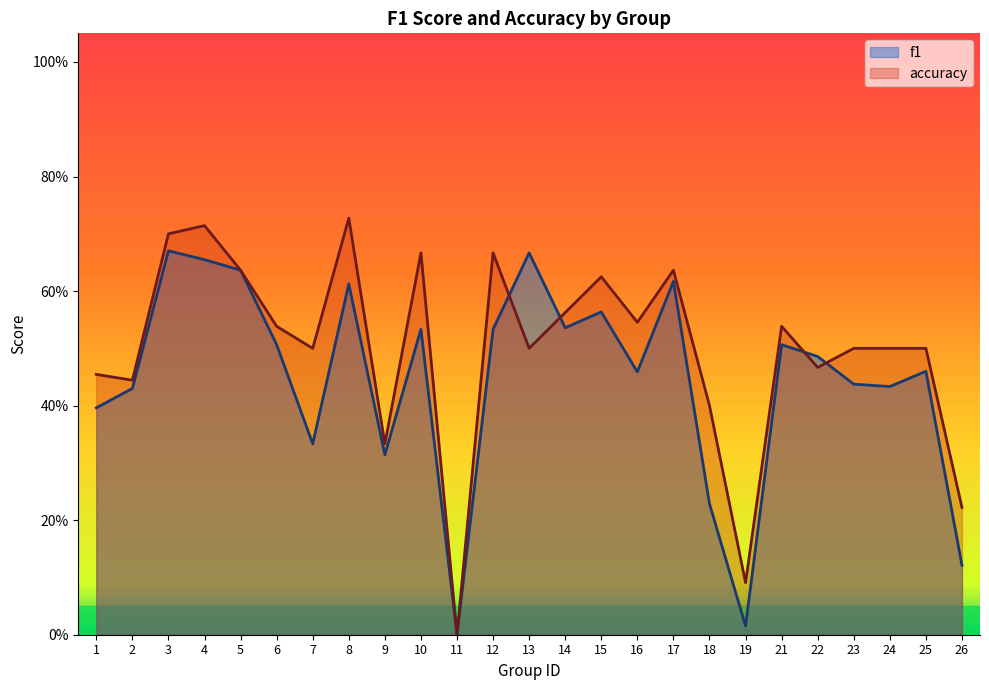

Which label corresponds to the smallest value in the chart?

11